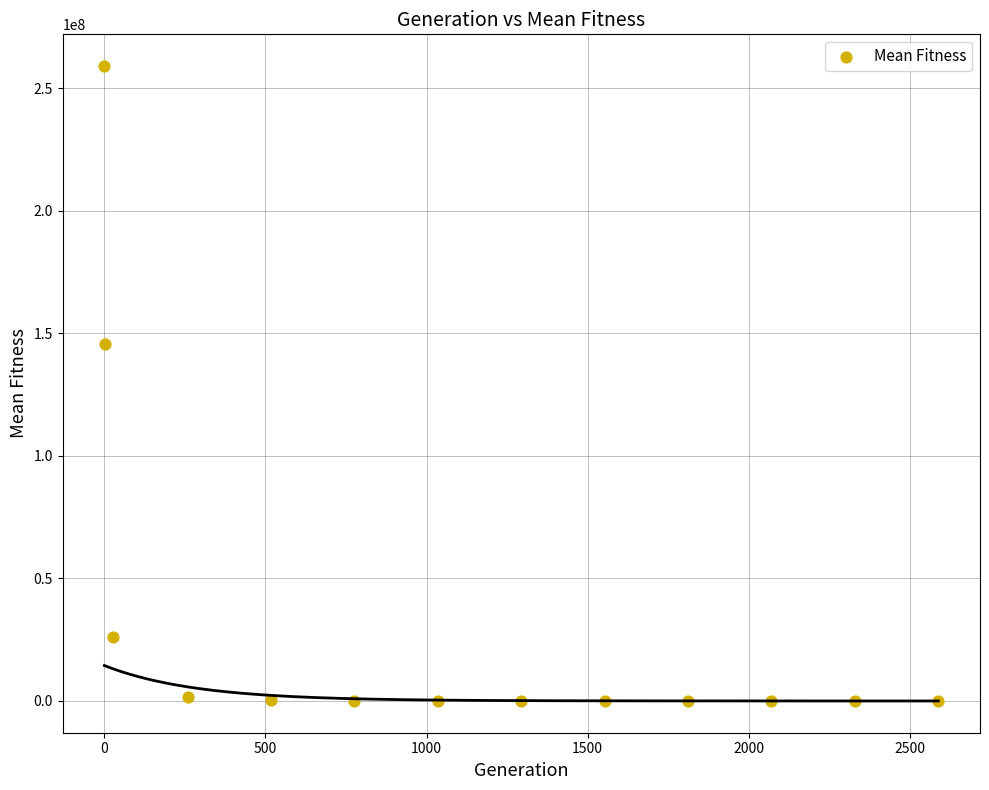

What is the range of Y values (max minus min)?

259126113.7